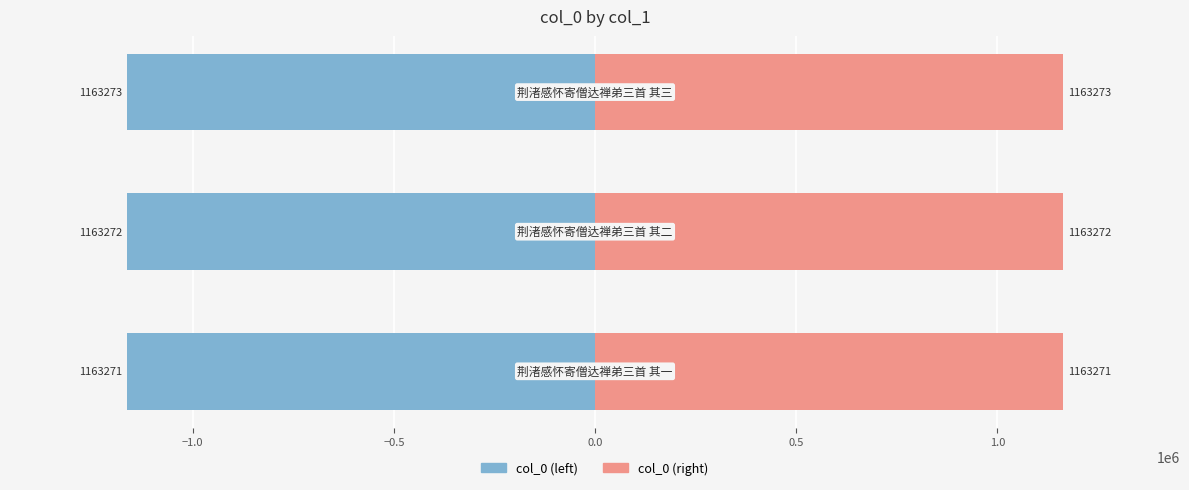

Is the value of col_0 (left) at −0.5 greater than the value of col_0 (right) at −0.5?

No